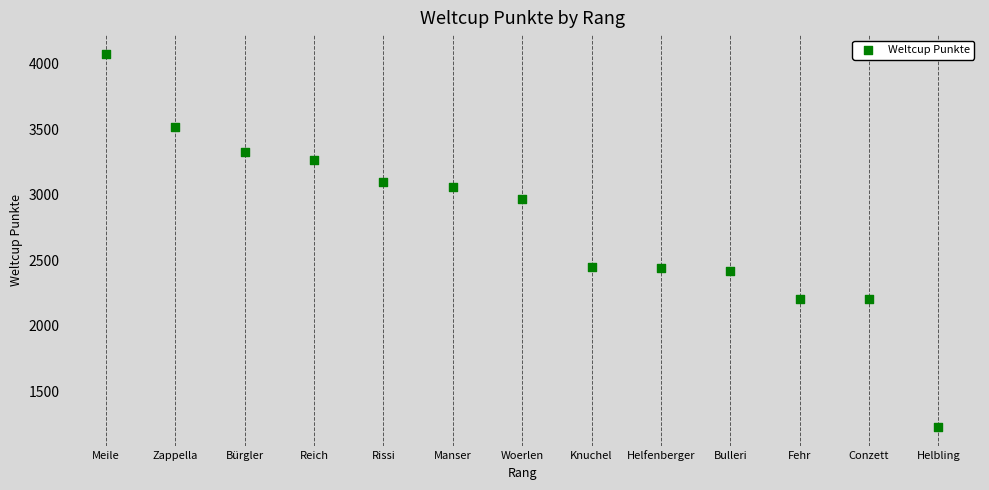

What is the range of X values (max minus min)?

12